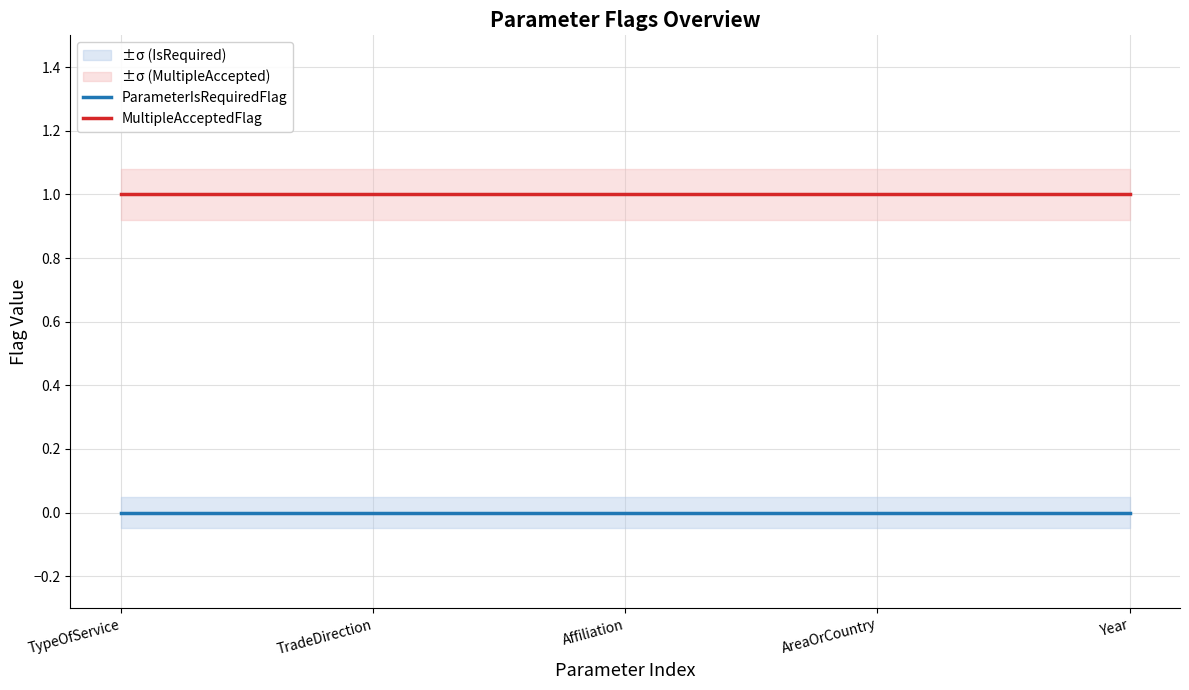

True or false: ParameterIsRequiredFlag has more than 0 points higher than both neighbors.

False